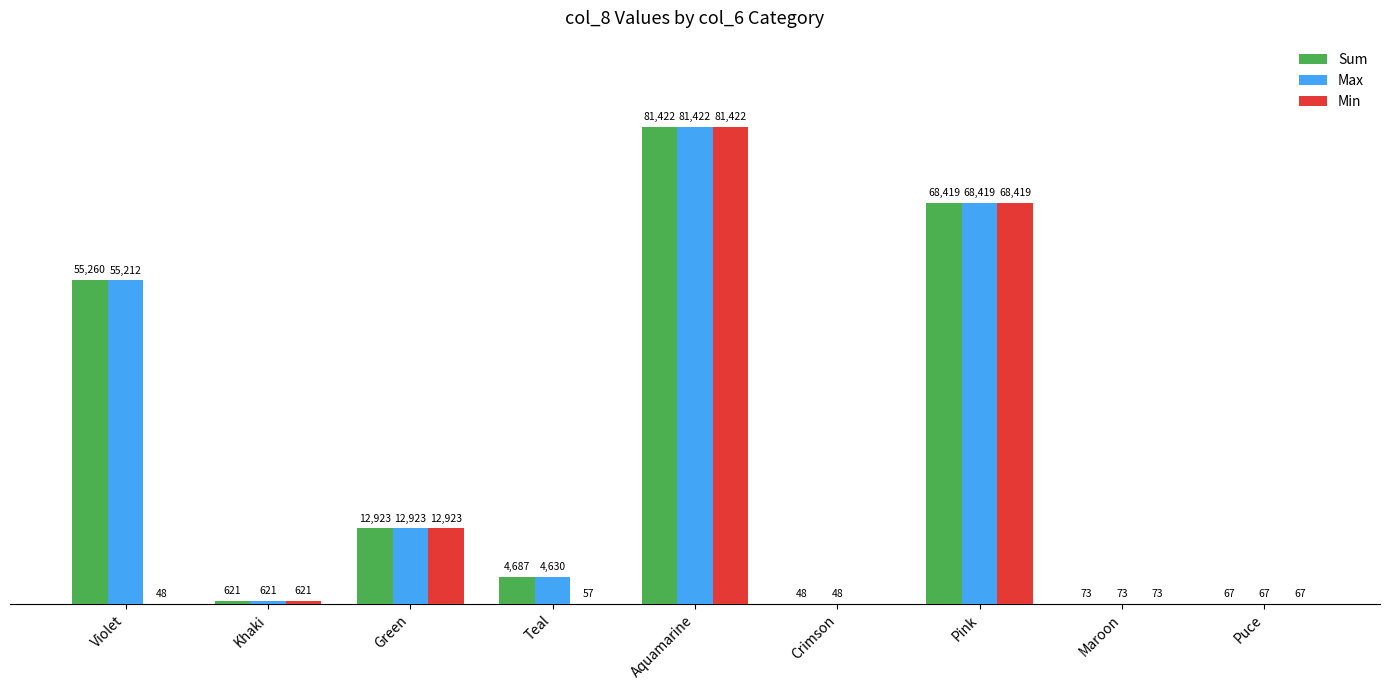

Where is Min nearest to the value 40711?

Pink